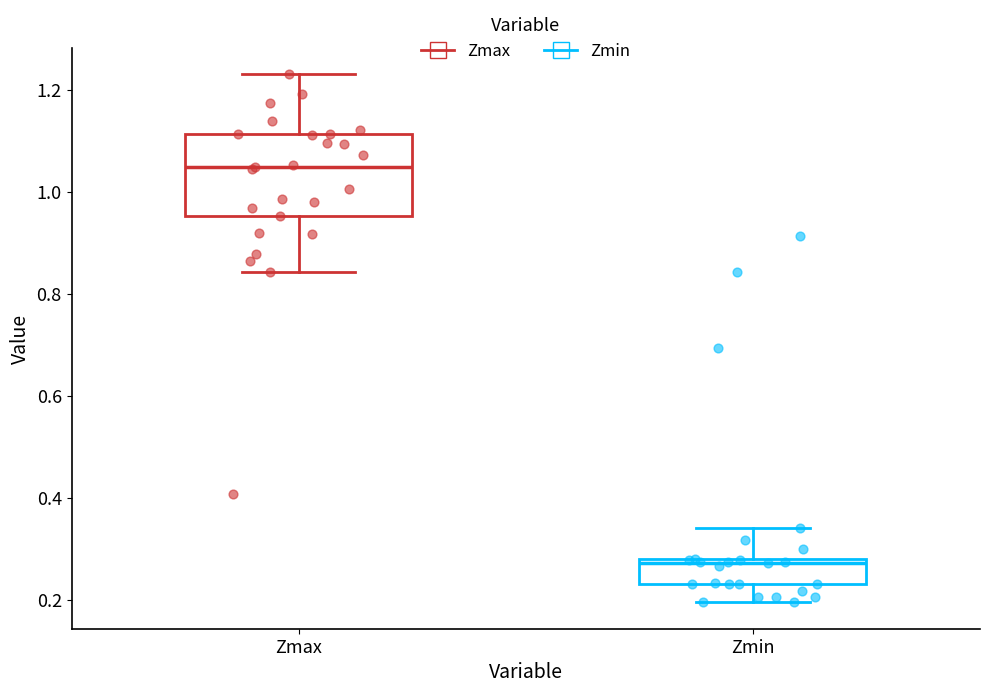

Where does the median line of the box for Zmax sit on the y-axis? The values are not printed on the chart, so give them approximately, as read against the axis.

1.04